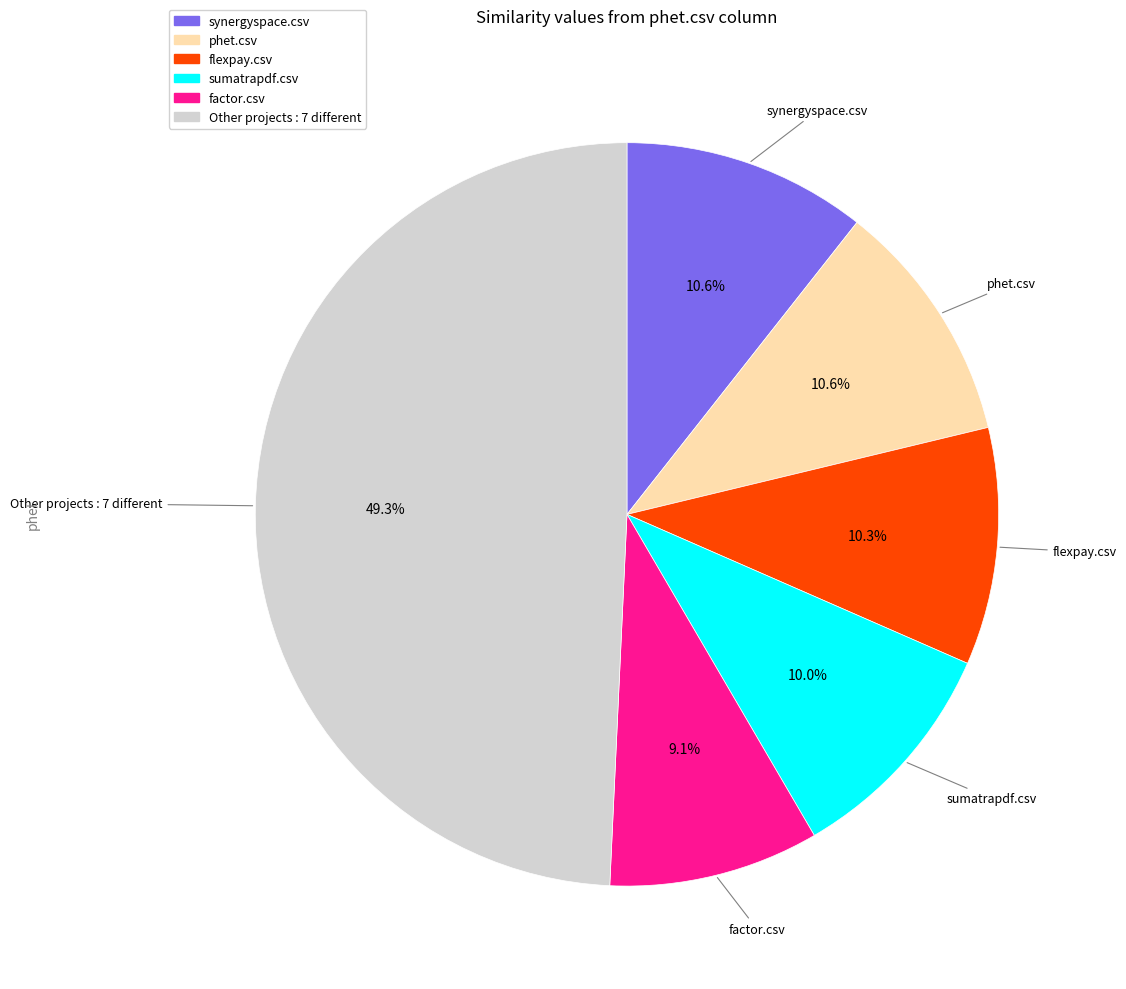

Is there a majority slice in this chart?

No